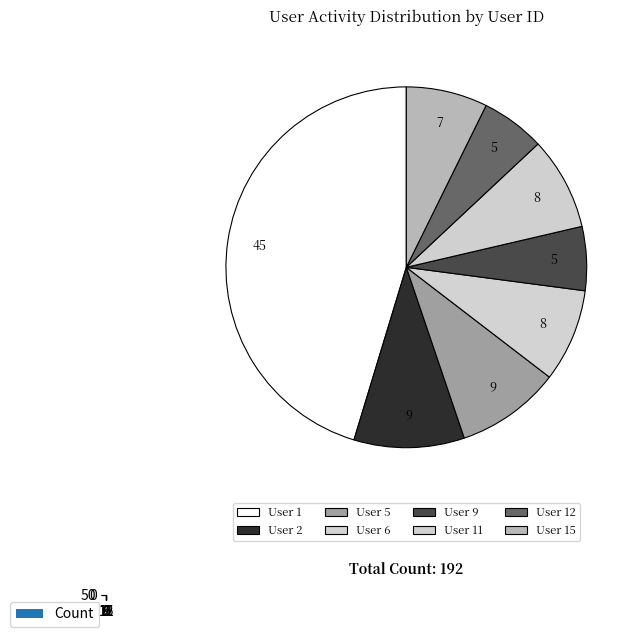

What percentage is NOT represented by 1?

54.7%